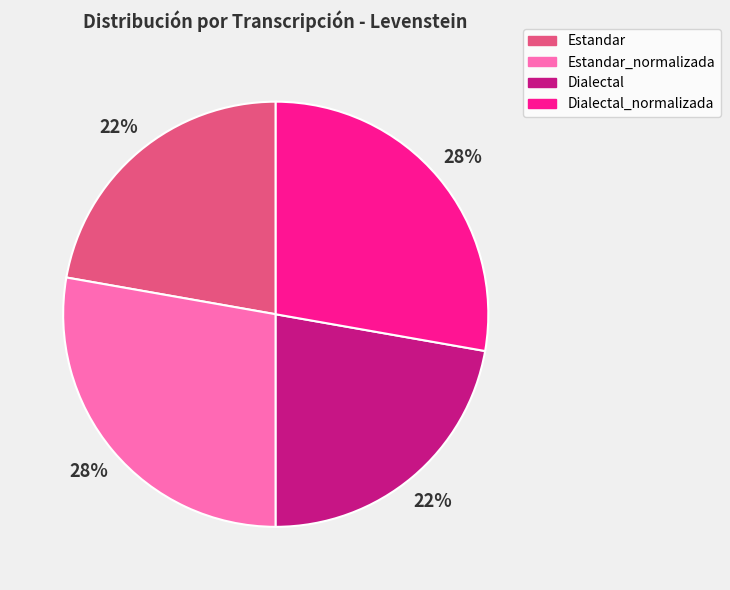

To the nearest percent, what percentage of the pie is Dialectal_normalizada?

28%